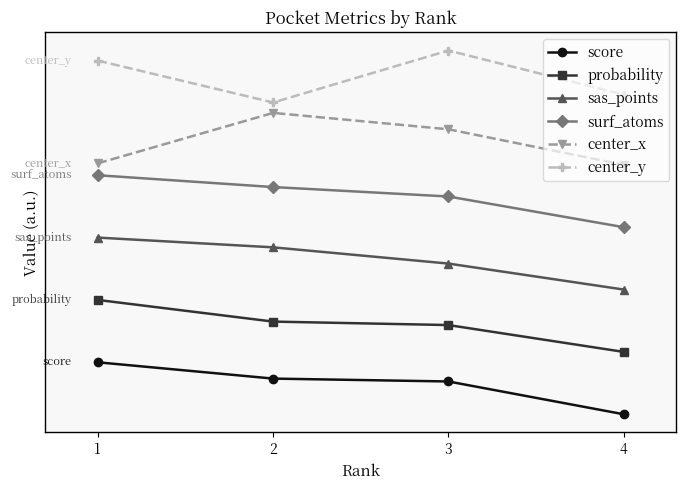

Does the chart have visible grid lines?

No